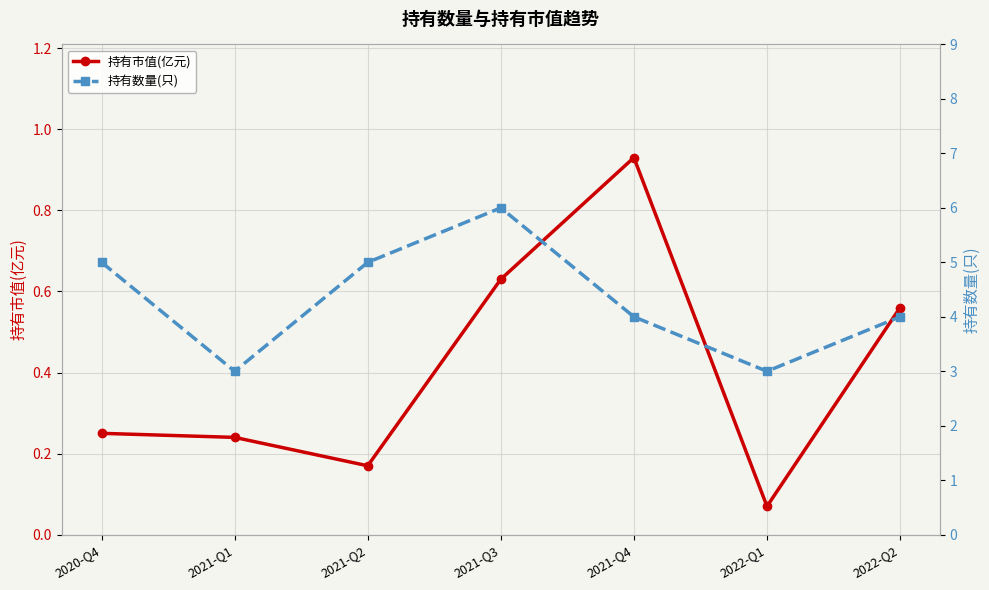

What are all the series names shown in the legend?

持有市值(亿元), 持有数量(只)